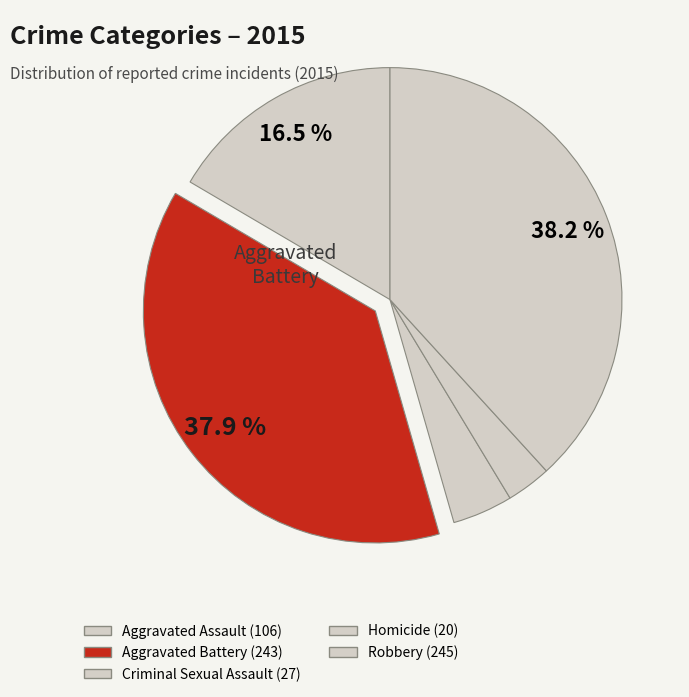

Between Criminal Sexual Assault and Homicide, which is larger?

Criminal Sexual Assault